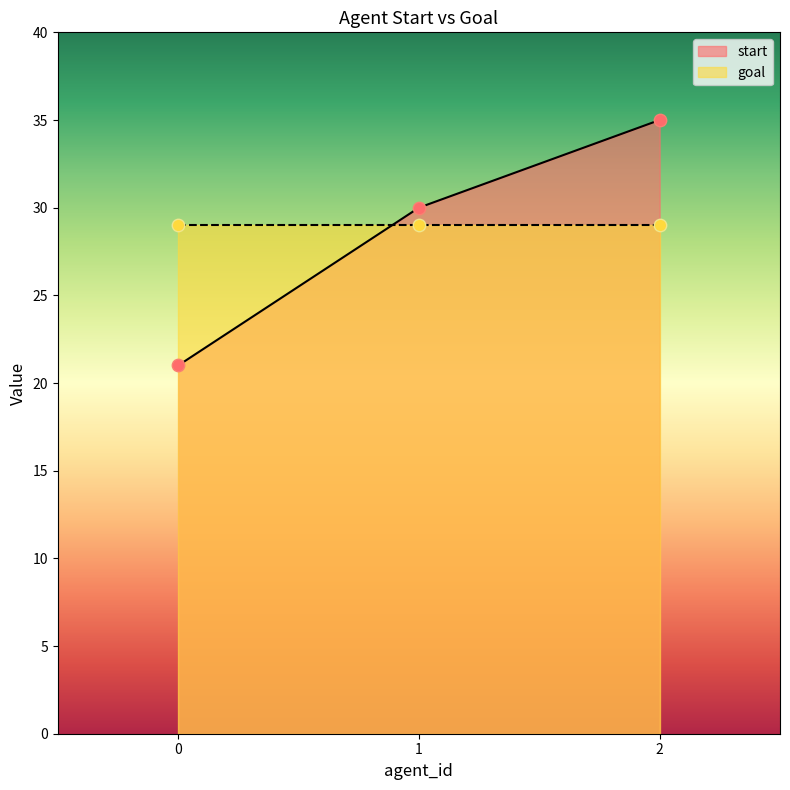

Approximately how many times larger is the value at 0 compared to 1?

0.7